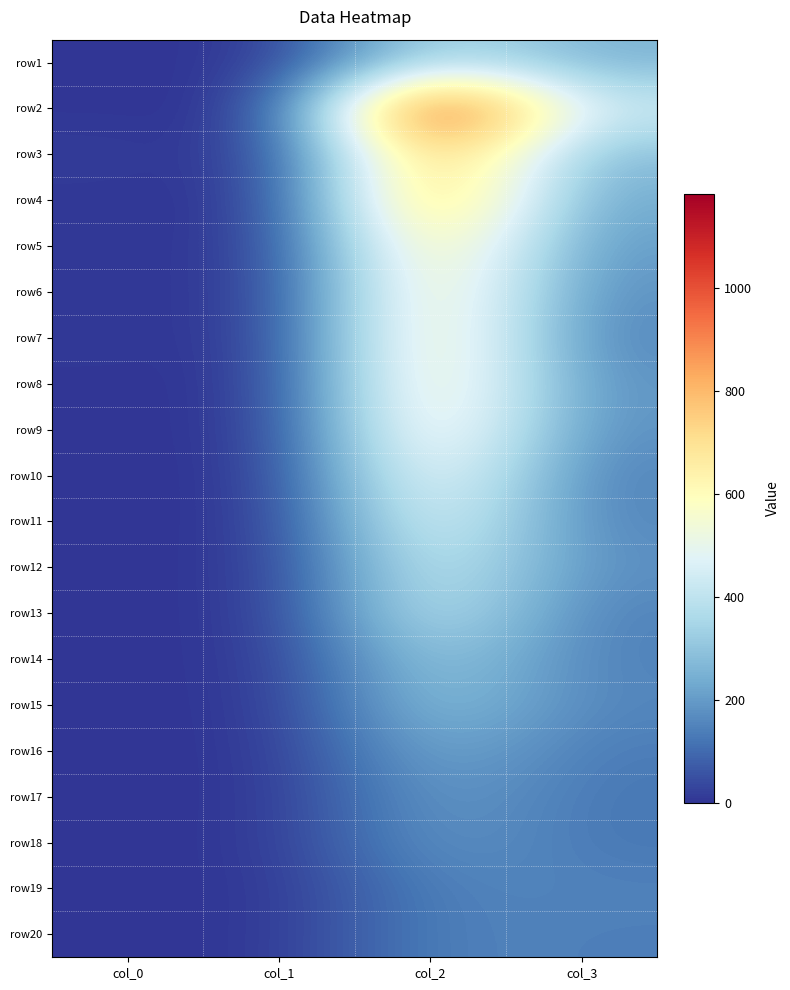

Which series changed the most between col_0 and col_1?

row3